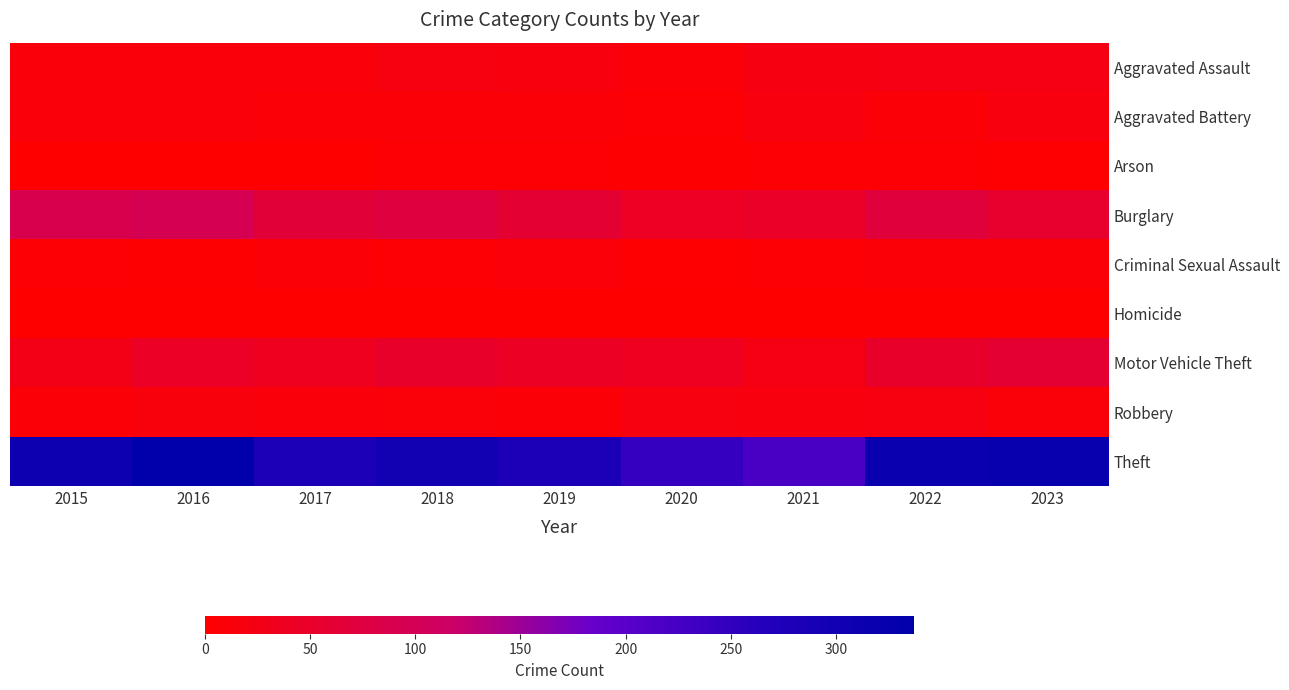

Reading left to right, extract all data points from this chart.

Aggravated Assault: 2015=12	2016=13	2017=12	2018=19	2019=16	2020=9	2021=21	2022=23	2023=22
Aggravated Battery: 2015=13	2016=13	2017=9	2018=8	2019=8	2020=6	2021=17	2022=9	2023=16
Arson: 2015=1	2016=0	2017=1	2018=4	2019=4	2020=3	2021=4	2022=4	2023=2
Burglary: 2015=90	2016=96	2017=67	2018=75	2019=58	2020=42	2021=47	2022=70	2023=54
Criminal Sexual Assault: 2015=6	2016=3	2017=9	2018=4	2019=10	2020=2	2021=5	2022=8	2023=8
Homicide: 2015=0	2016=1	2017=1	2018=0	2019=0	2020=1	2021=0	2022=0	2023=0
Motor Vehicle Theft: 2015=27	2016=44	2017=36	2018=50	2019=43	2020=37	2021=23	2022=50	2023=58
Robbery: 2015=8	2016=15	2017=13	2018=11	2019=9	2020=19	2021=16	2022=19	2023=11
Theft: 2015=311	2016=337	2017=280	2018=300	2019=281	2020=245	2021=221	2022=314	2023=321